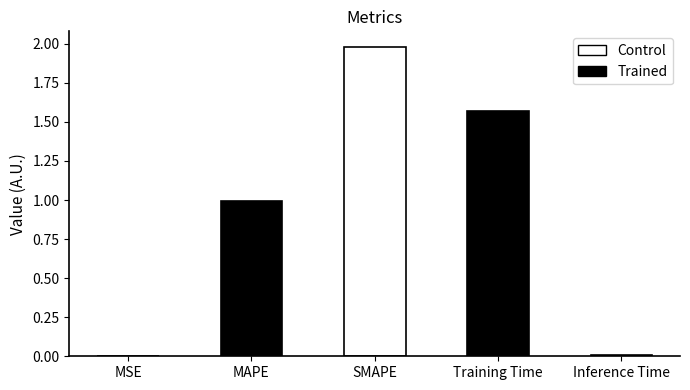

True or false: the data shows 1.0 at MAPE.

True